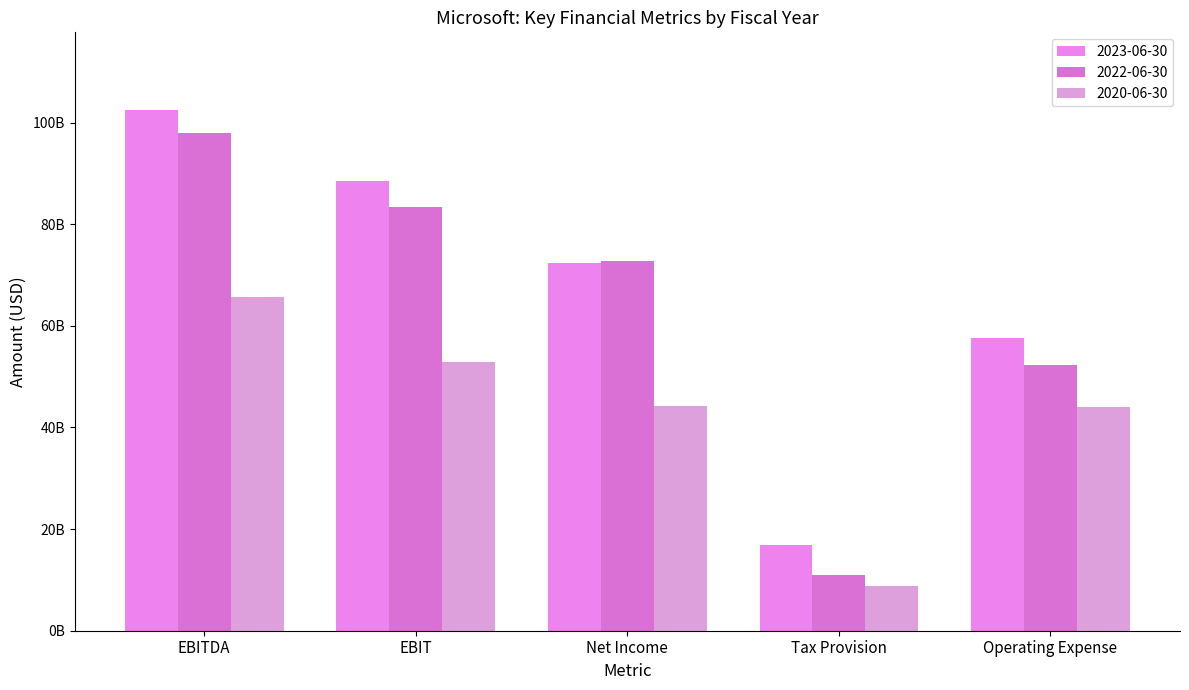

Does the chart contain any negative values?

No